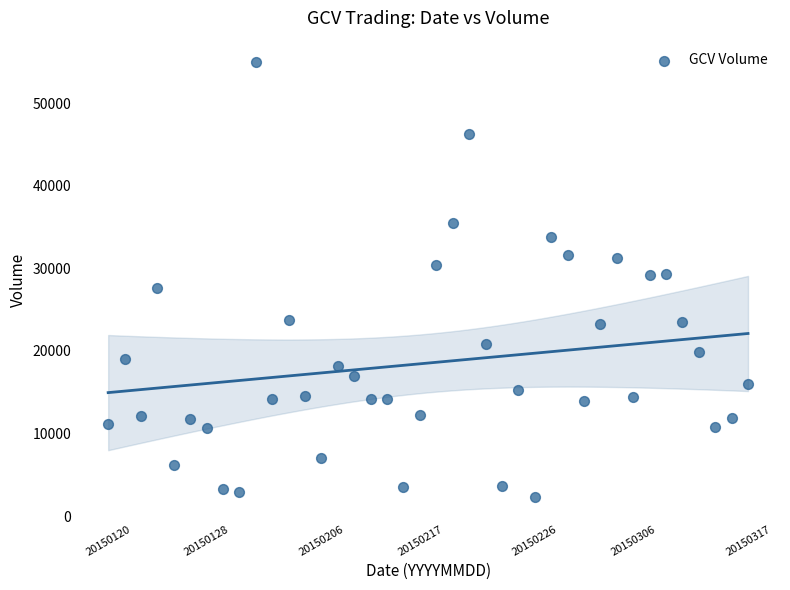

What is the range of Y values (max minus min)?

52660